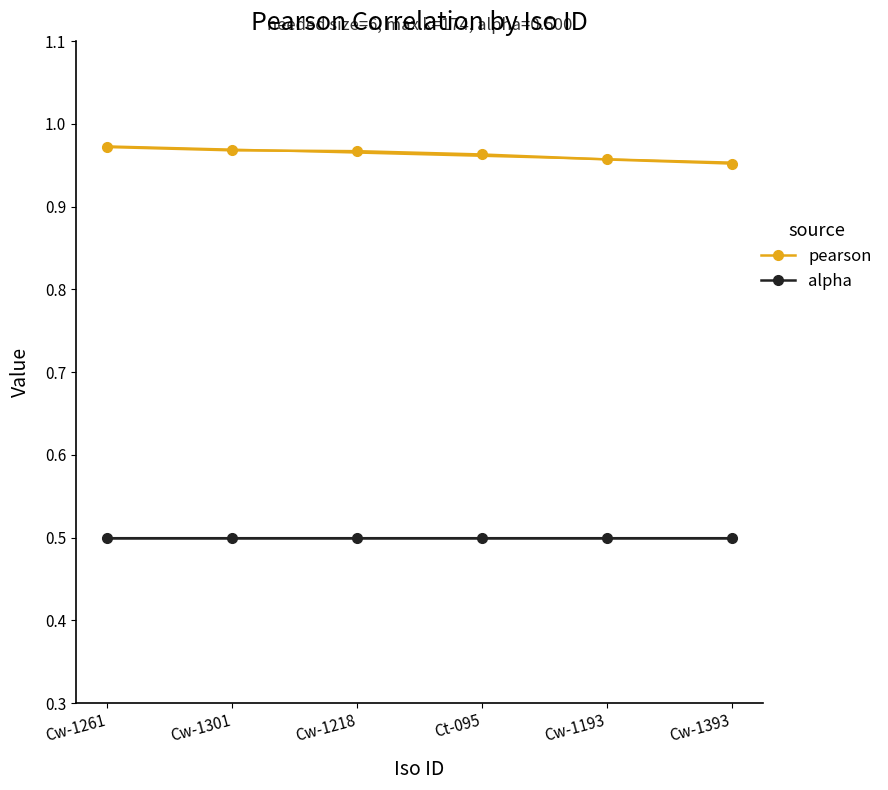

What are all the series names shown in the legend?

pearson, alpha